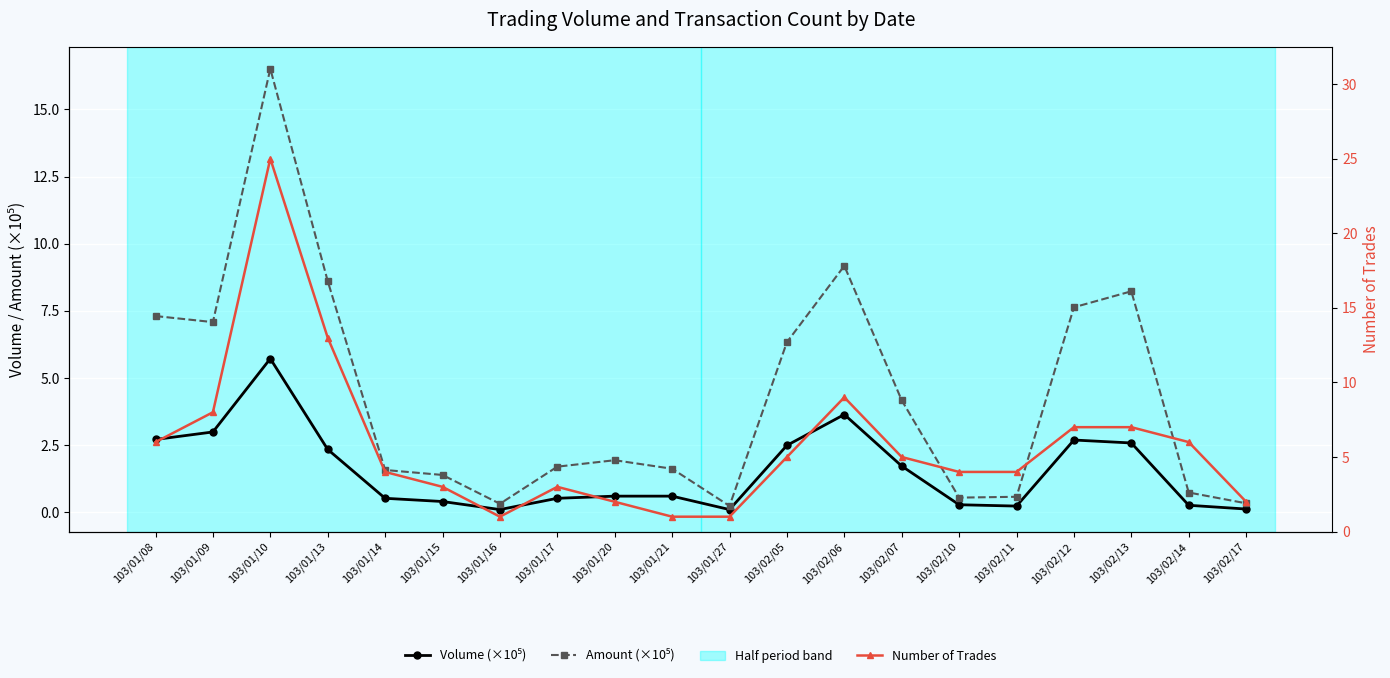

What is the label of the 9th point from the left?

103/01/20